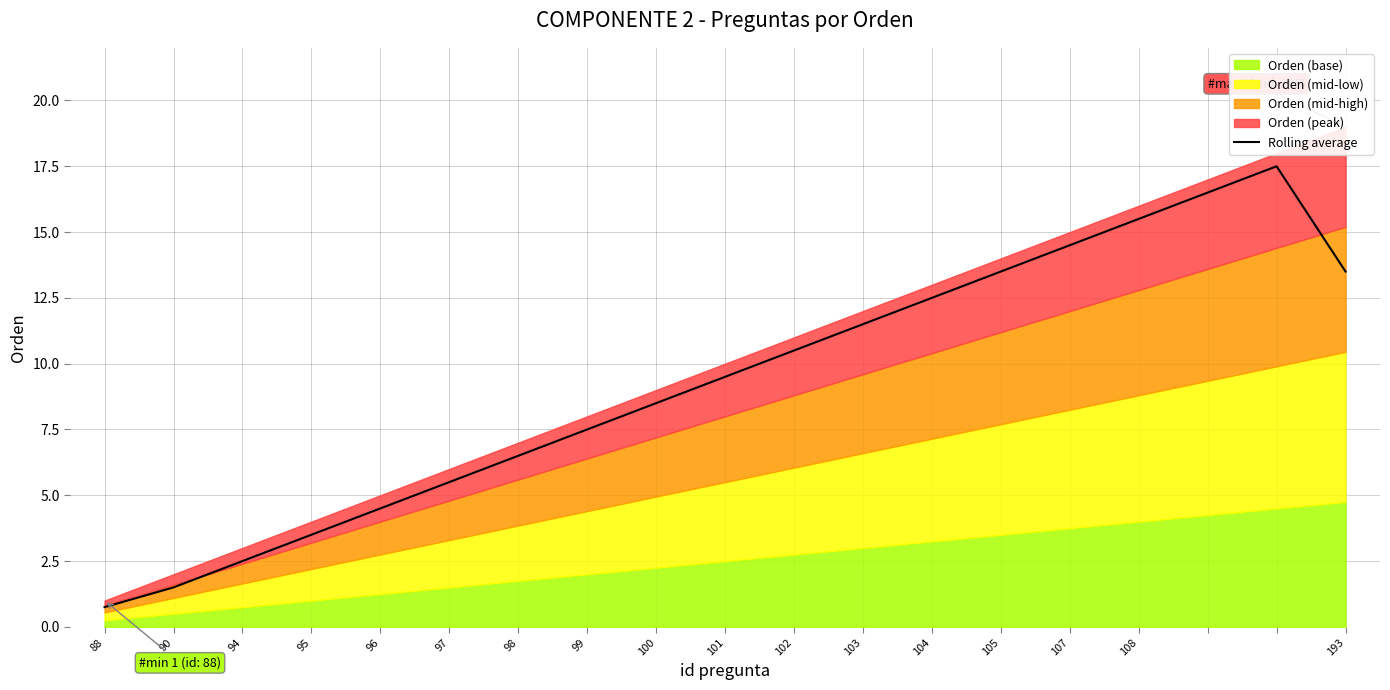

How many interior local peaks (higher than both neighbors) does the data have?

1